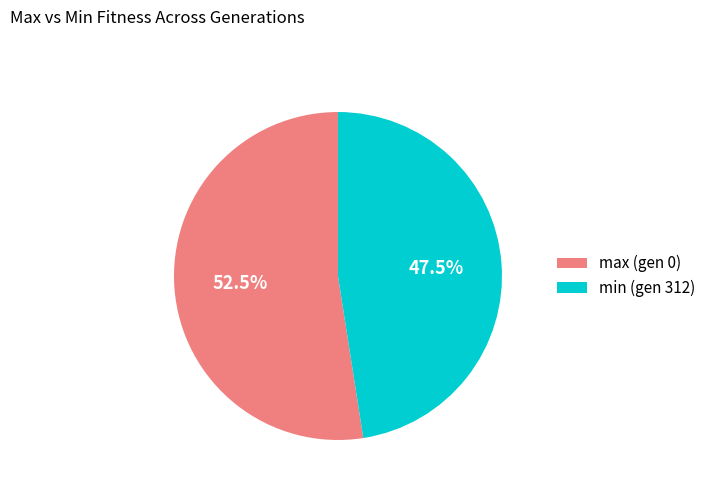

Which has a higher value, max (gen 0) or min (gen 312)?

max (gen 0)